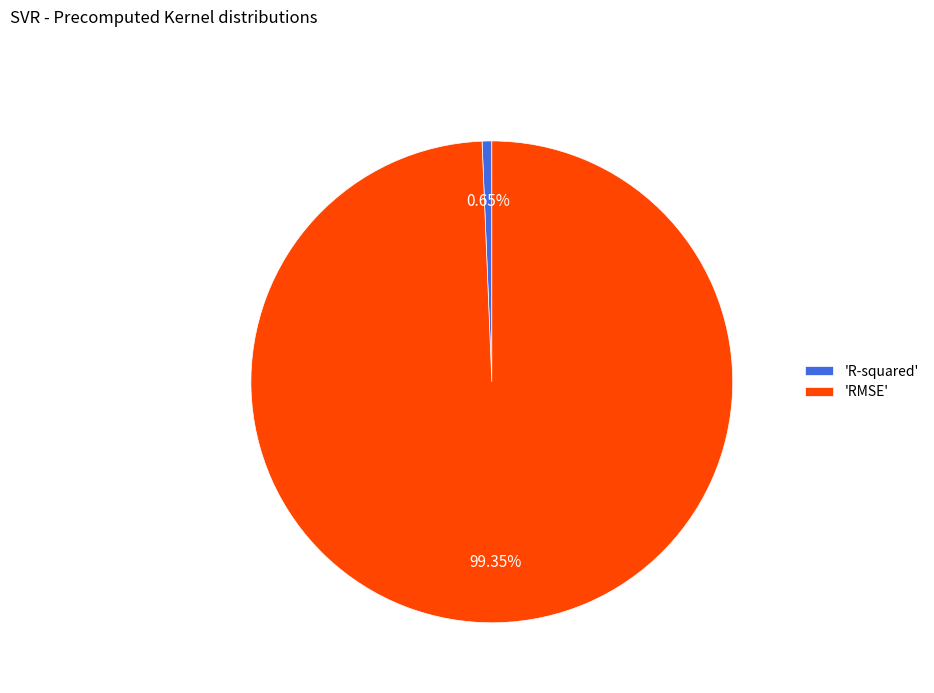

Between 'RMSE' and 'R-squared', which is larger?

'RMSE'